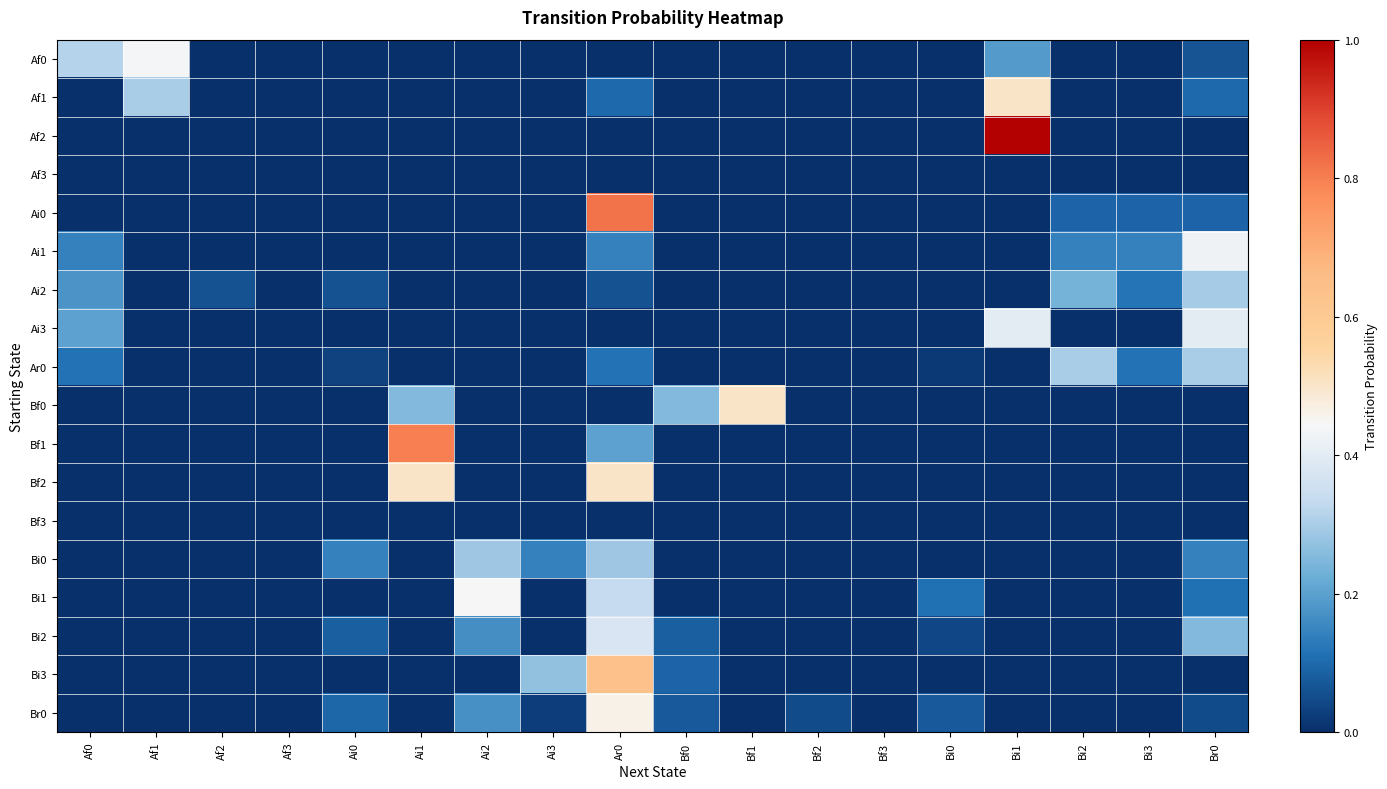

Which label corresponds to the smallest value in the chart?

Af2